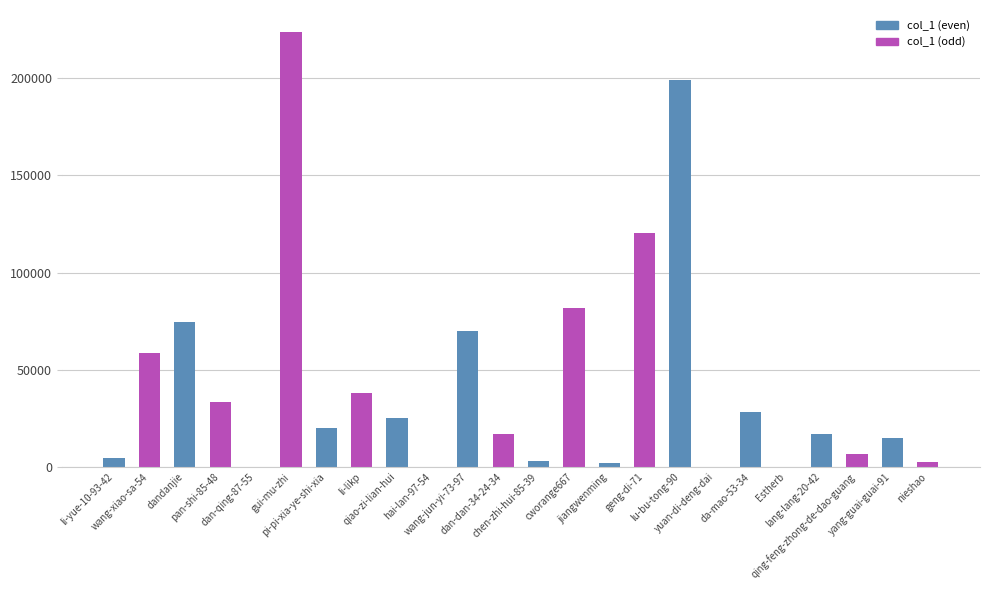

What is the average value?

43349